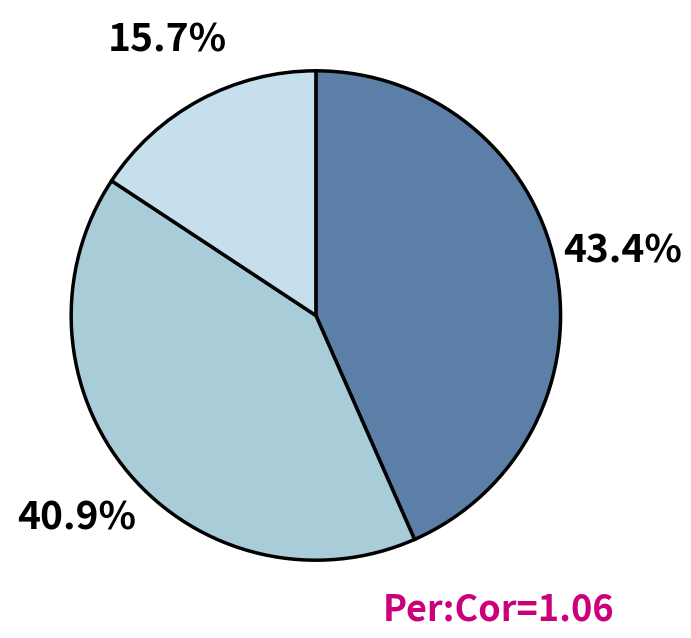

Is there a majority slice in this chart?

No